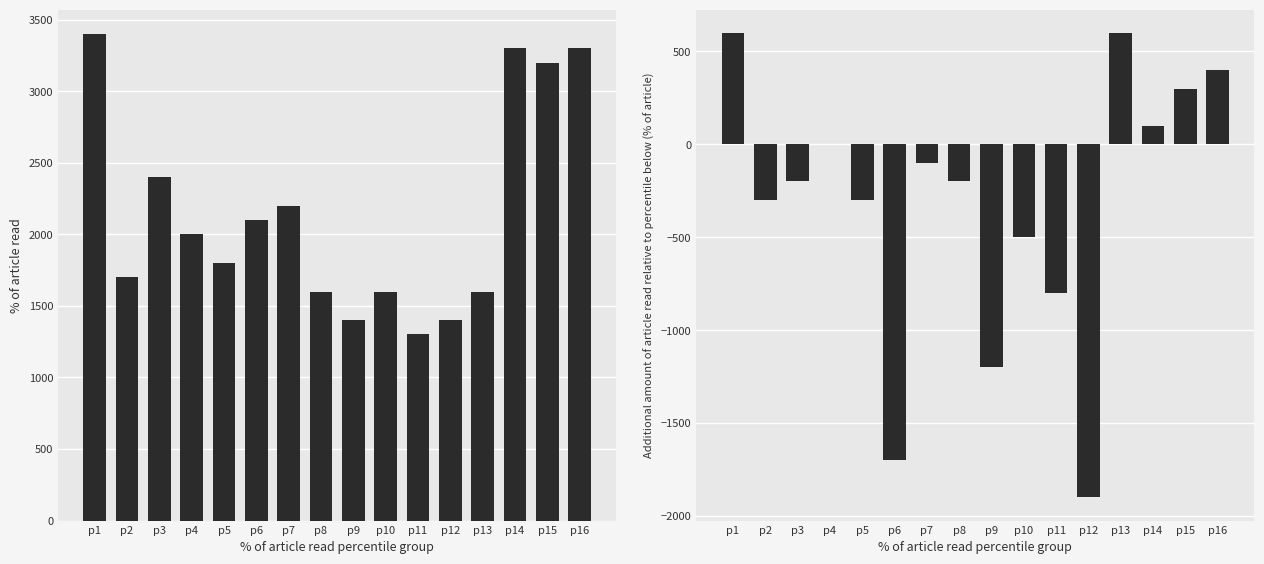

What is the maximum value for Total Revenue?

3400